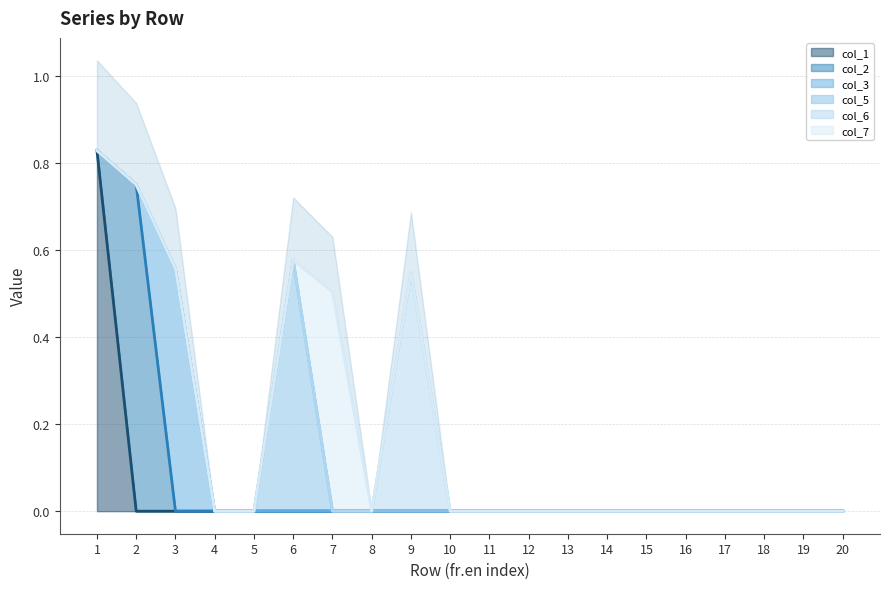

True or false: col_5 and col_3 intersect in this chart.

False